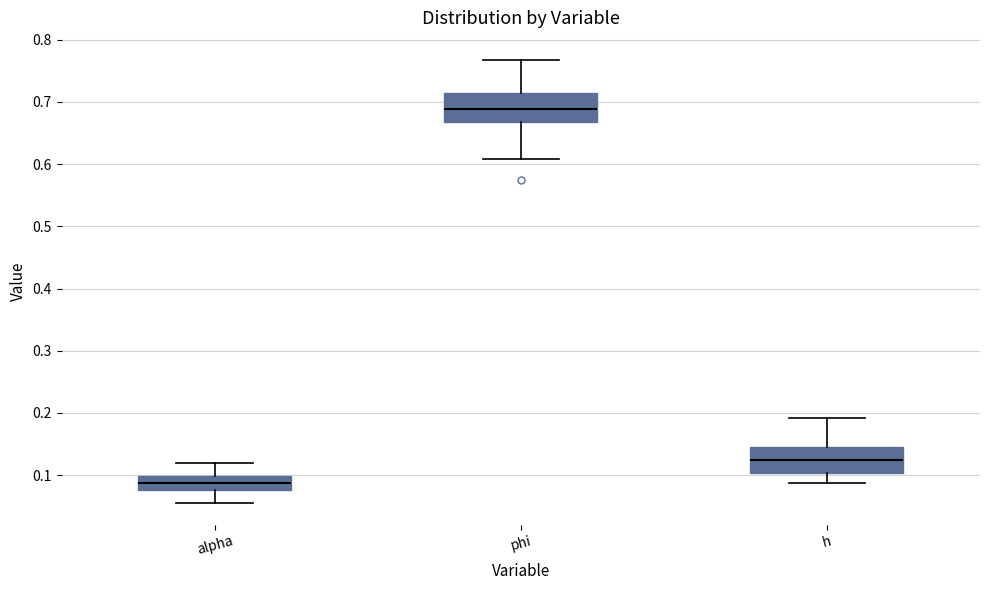

Reading left to right, read every box against the y-axis: the position of its median line, the range the box covers, and the ends of its whiskers. The values are not printed on the chart, so give them approximately, as read against the axis.

alpha: median 0.09, box 0.08 to 0.10, whiskers 0.06 to 0.12
phi: median 0.69, box 0.67 to 0.71, whiskers 0.61 to 0.77
h: median 0.12, box 0.10 to 0.15, whiskers 0.09 to 0.19